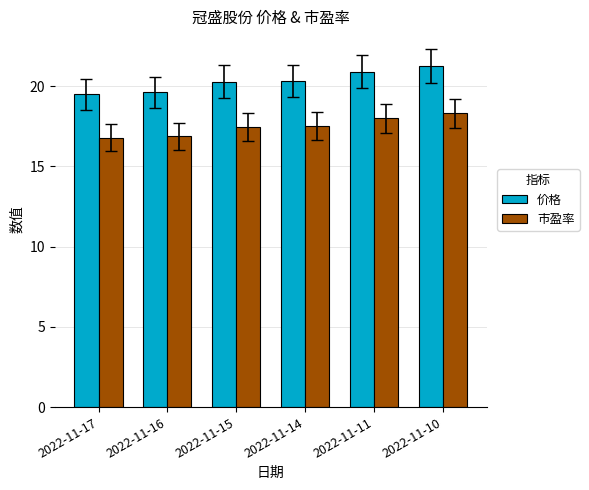

How many series are shown in this chart?

2